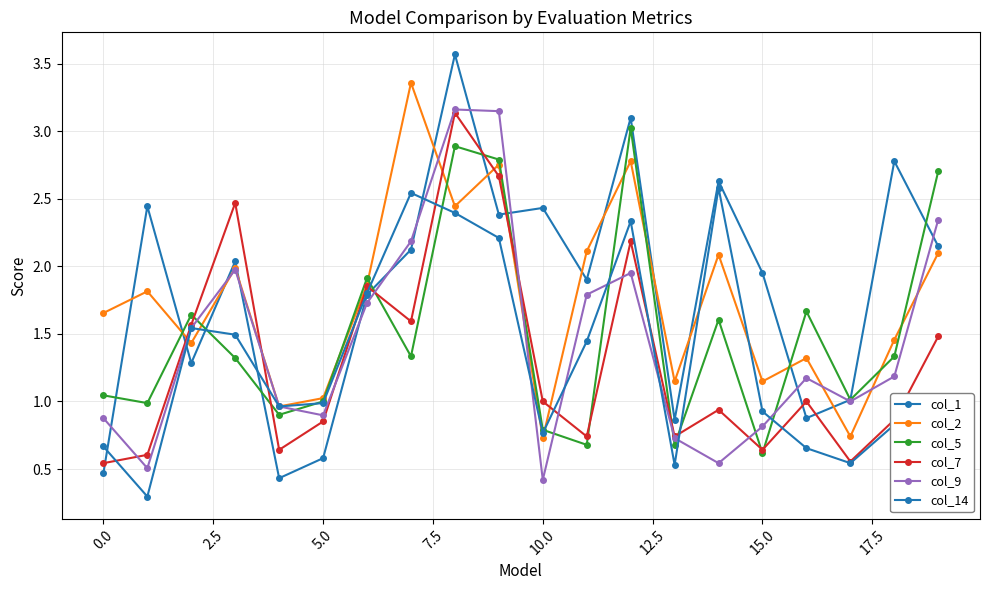

Does the chart display data point markers on the line(s)?

Yes